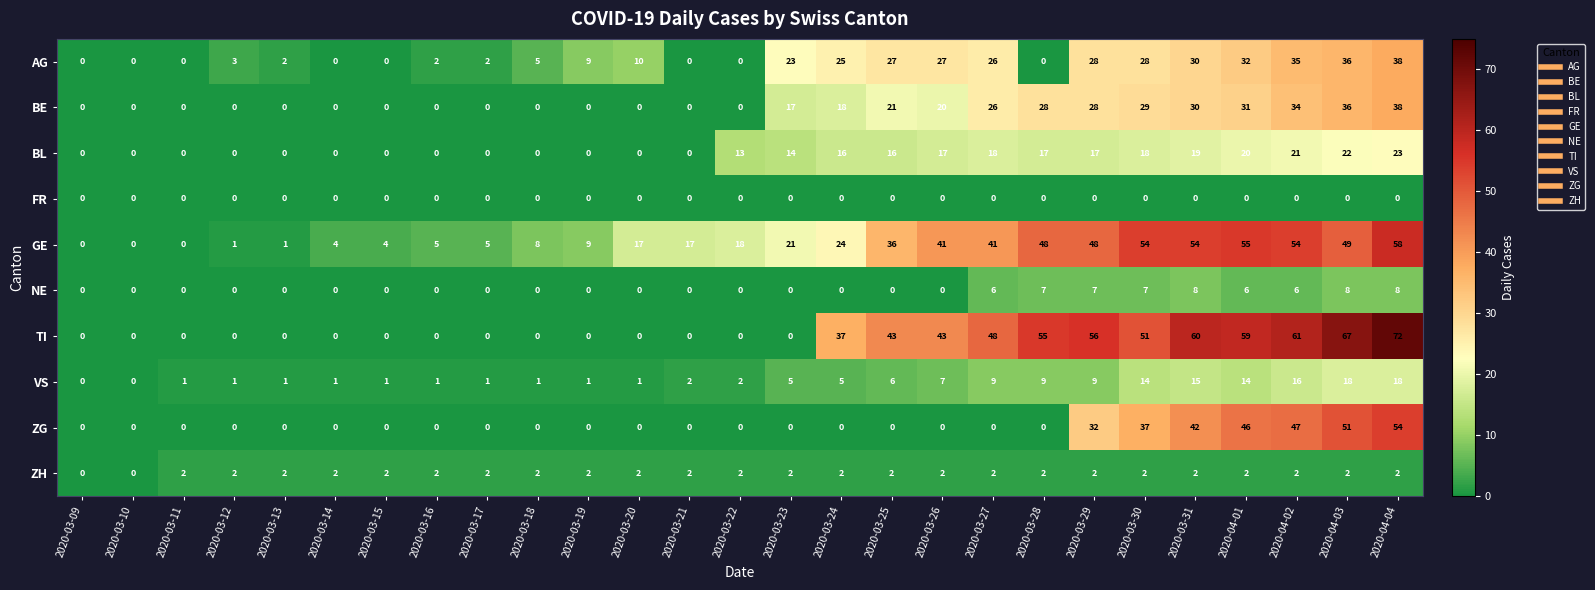

Which series changed the most between 2020-03-19 and 2020-04-01?

TI